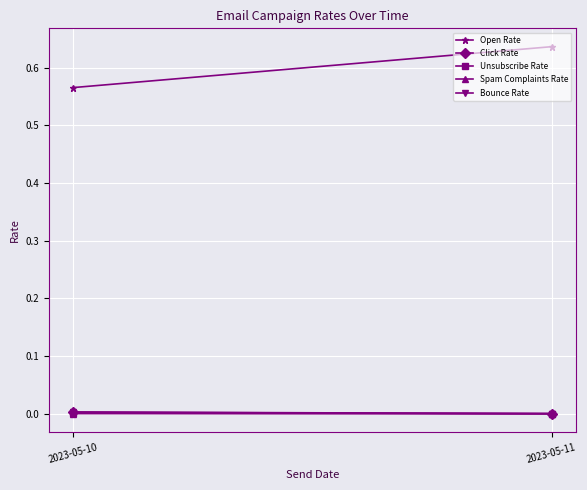

Between 2023-05-10 and 2023-05-11, which is larger?

2023-05-11